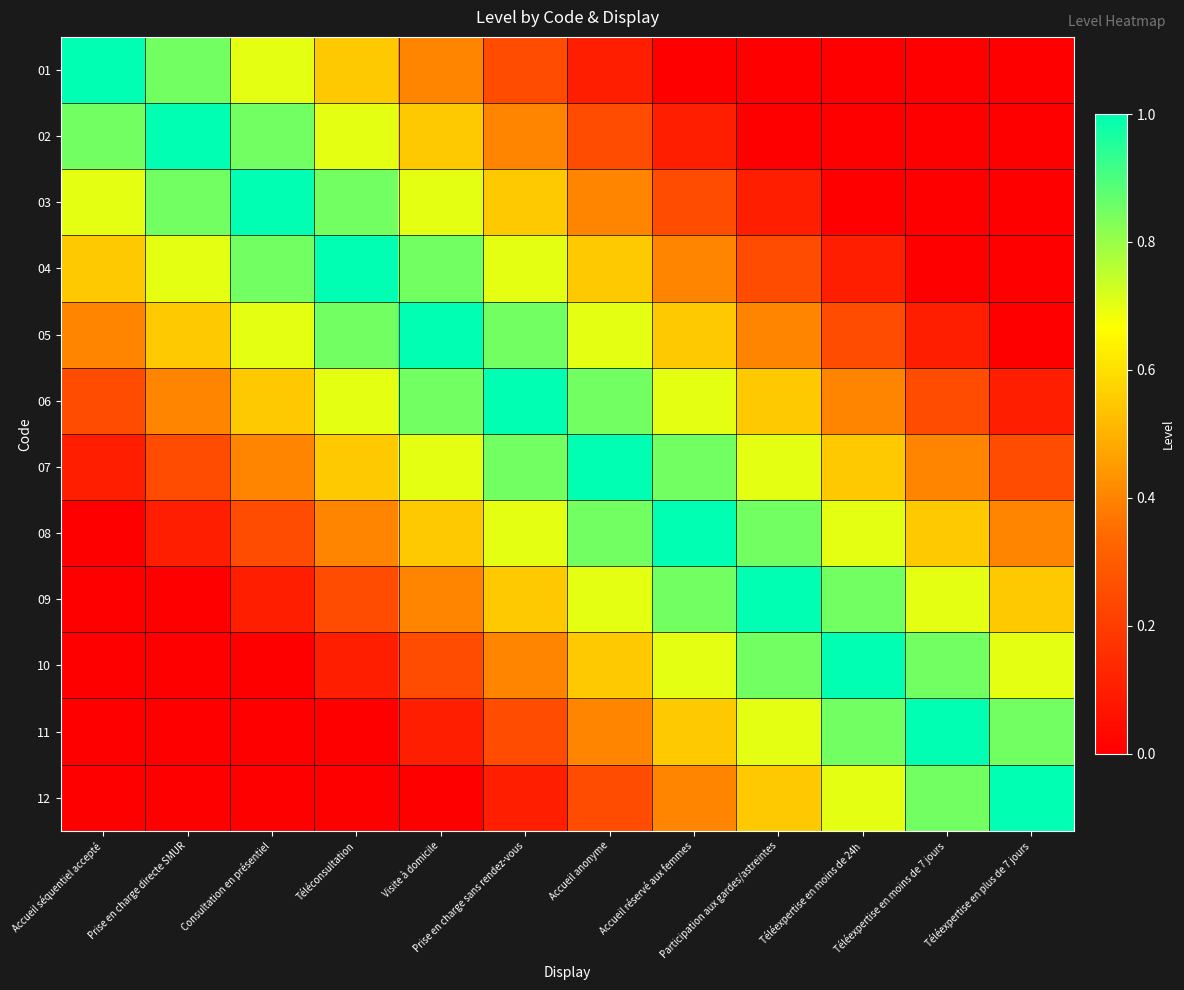

Rank the series by their maximum value, from highest to lowest.

01, 02, 03, 04, 05, 06, 07, 08, 09, 10, 11, 12